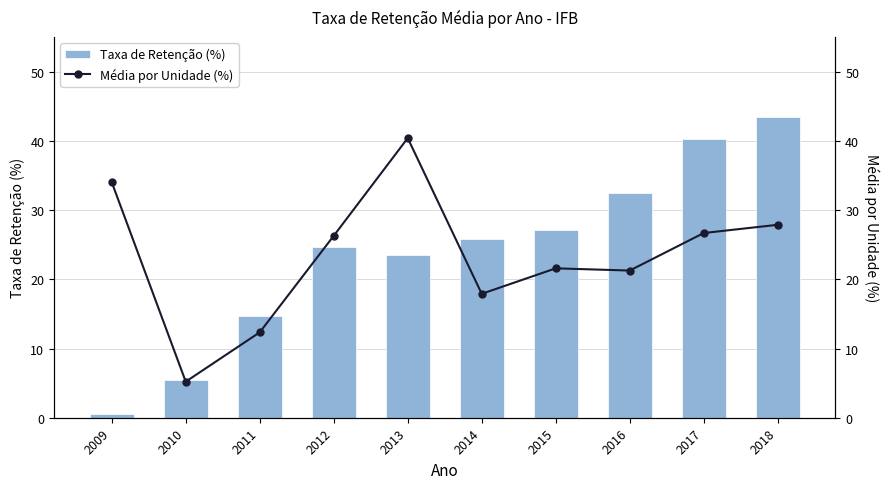

How many series are shown in this chart?

2